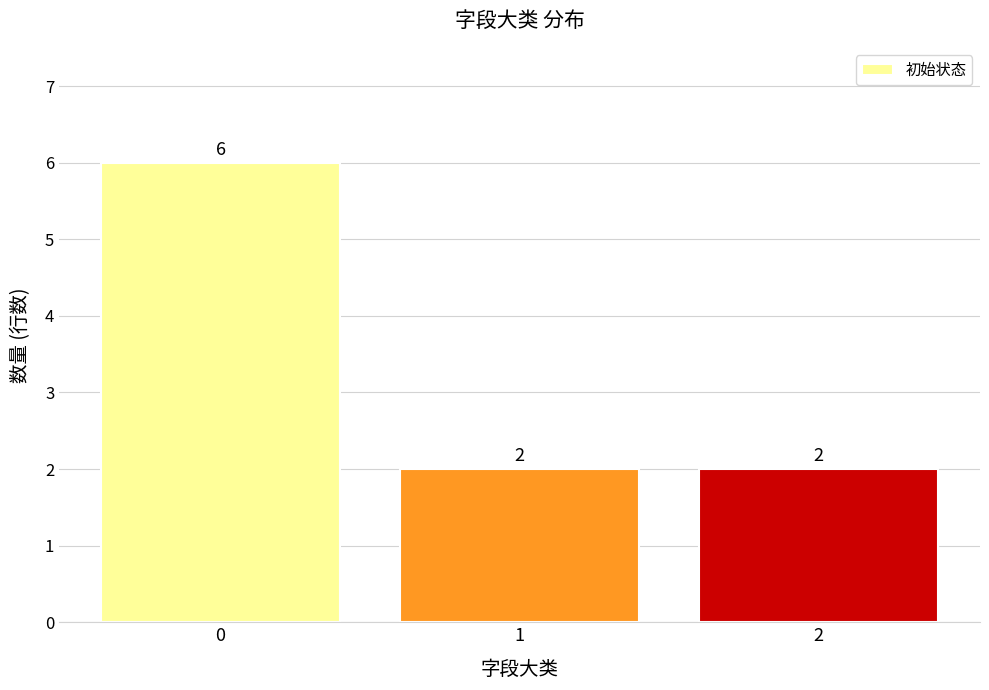

Is it true that the value at 2 is 3?

False